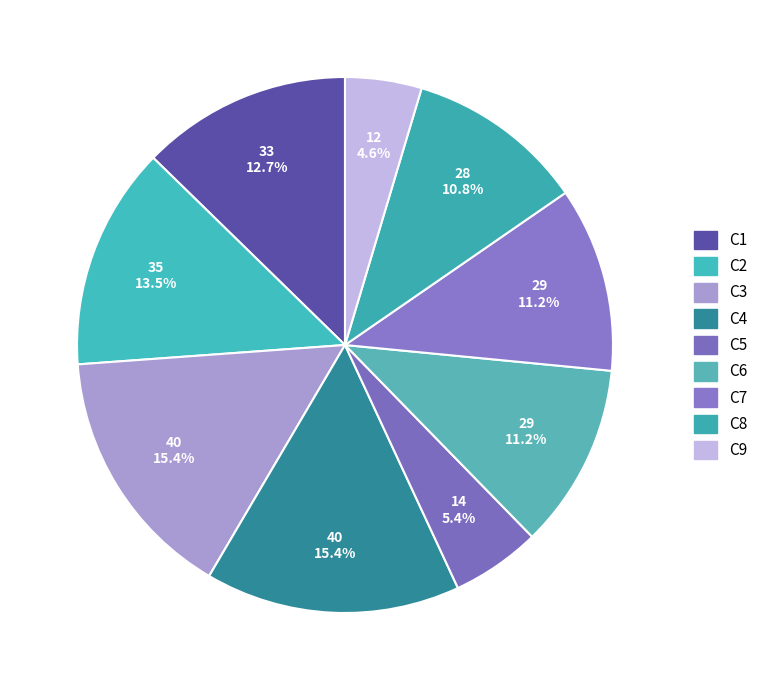

How many slices are in this pie chart?

9